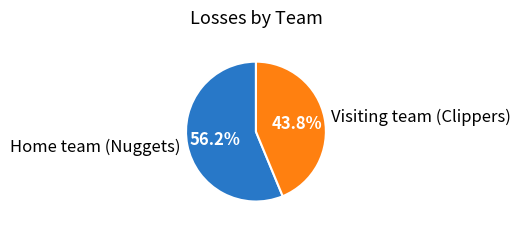

To the nearest percent, what is the combined percentage of Visiting team (Clippers) and Home team (Nuggets)?

100%